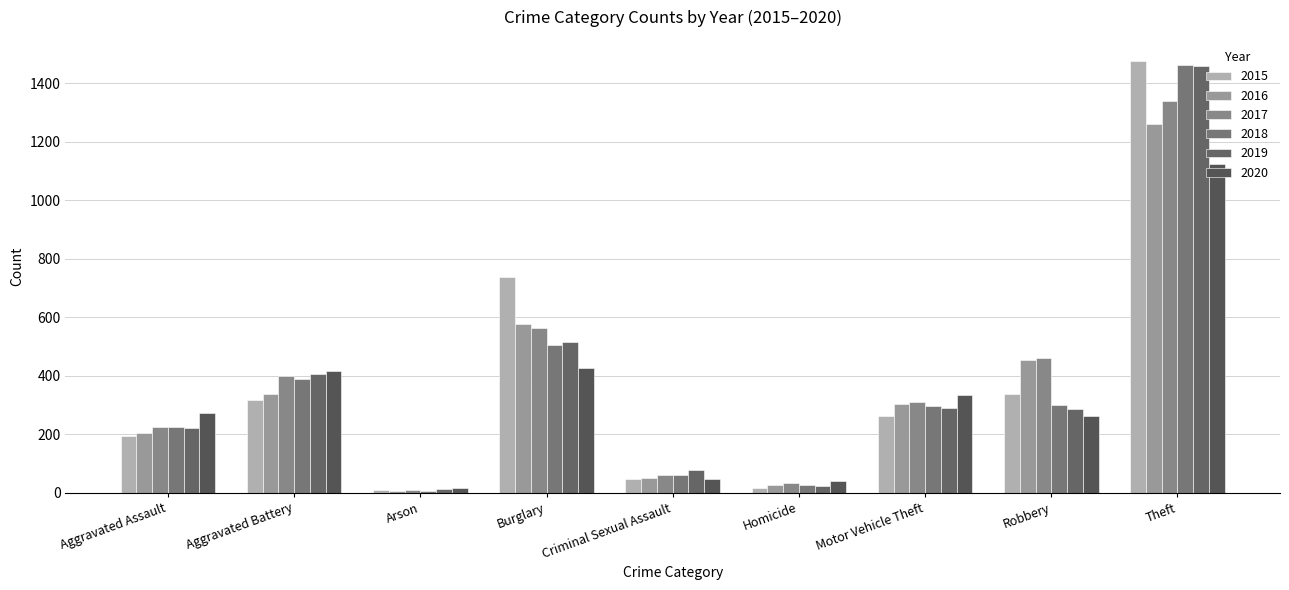

What is the value of the 2016 bar at the 6th from the left?

26